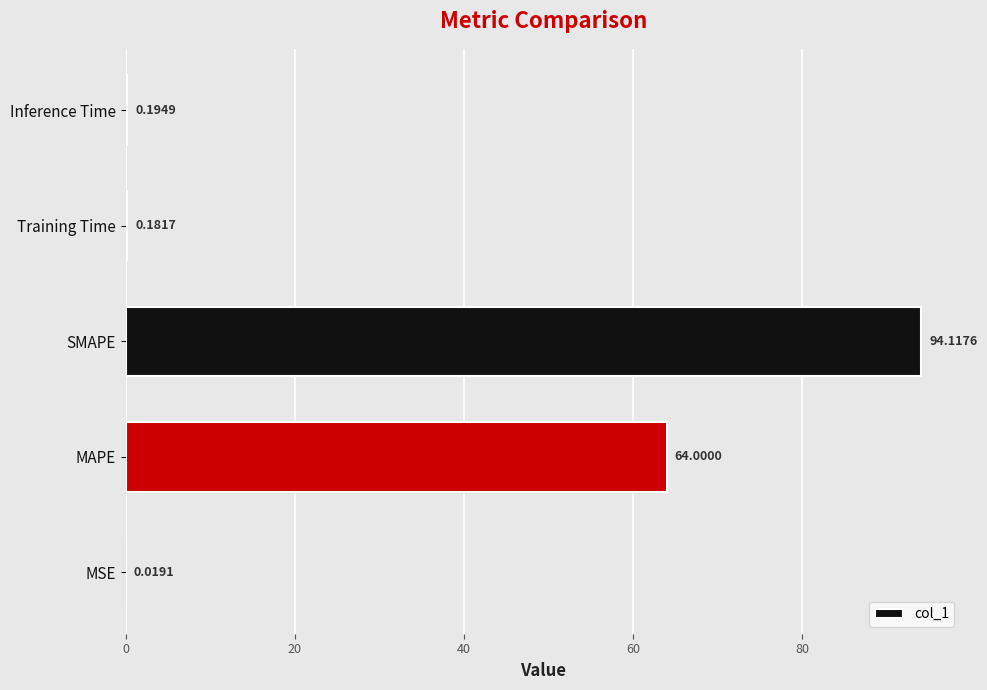

Approximately how many times larger is the value at MAPE compared to SMAPE?

0.7